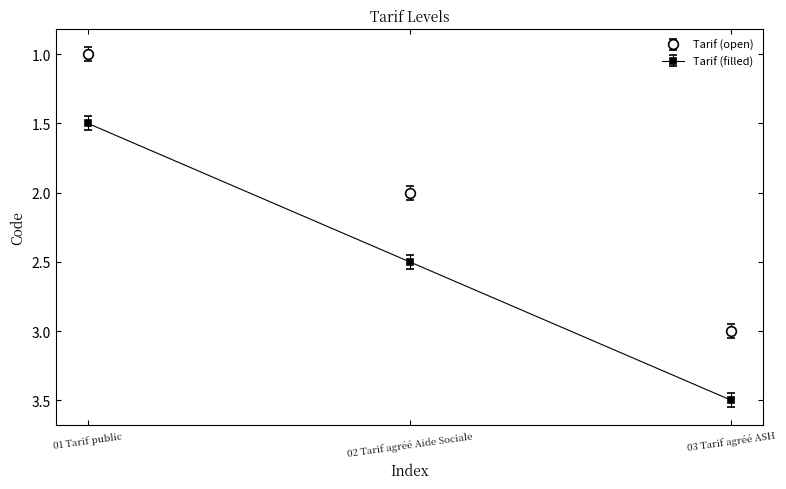

Which label corresponds to the smallest value in the chart?

01 Tarif public